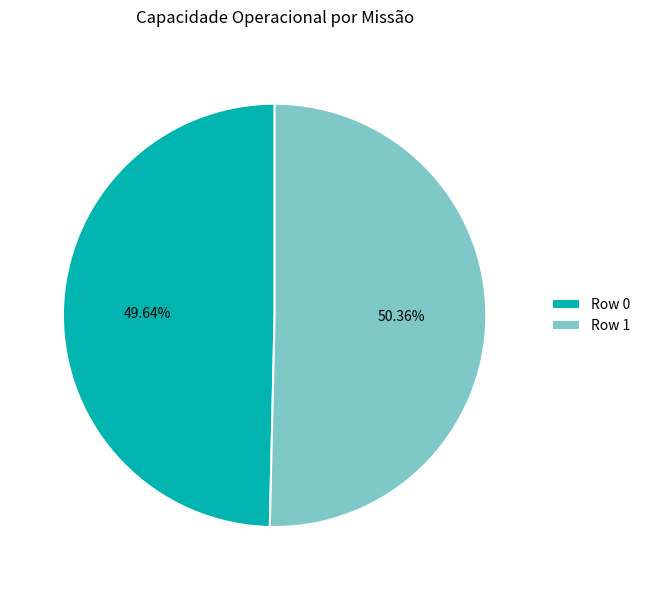

Rank the categories by value from highest to lowest.

Row 1, Row 0